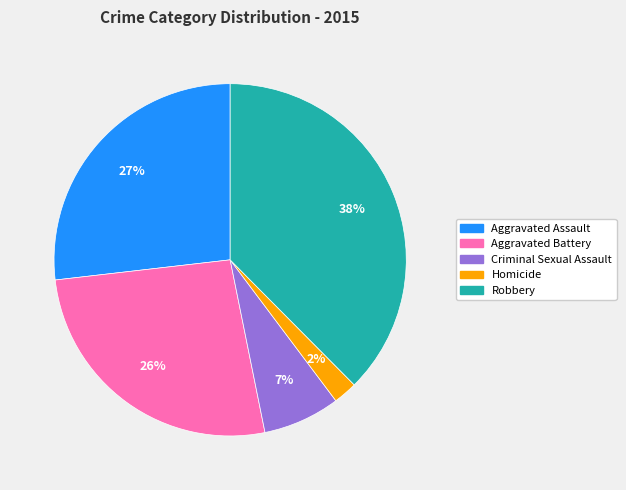

What percentage is the Homicide slice, to the nearest percent?

2%